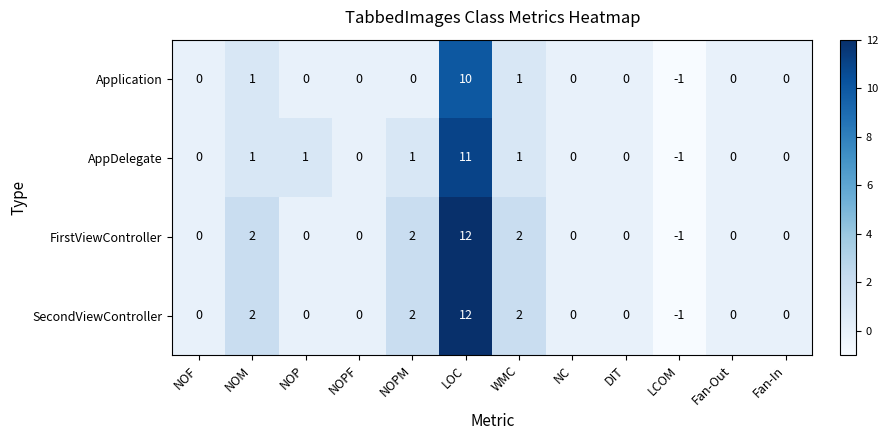

How many data points does each series have?

12